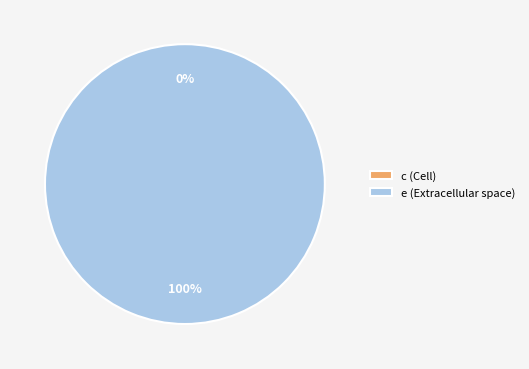

To the nearest percent, what is the combined percentage of e (Extracellular space) and c (Cell)?

100%